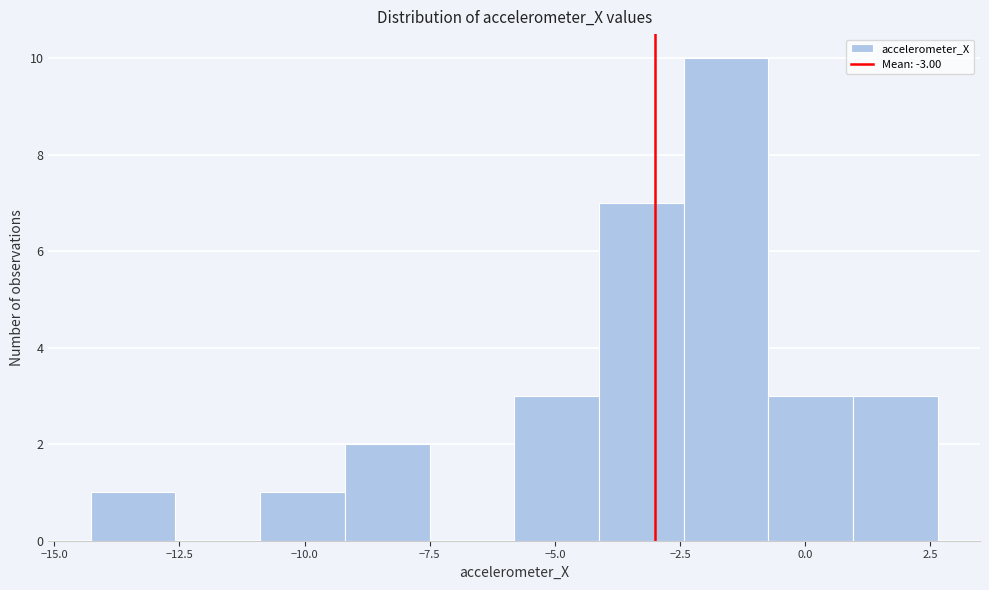

Around what value on the x-axis is the tallest bar? Give the approximate position of its centre, as read against the axis.

-1.5